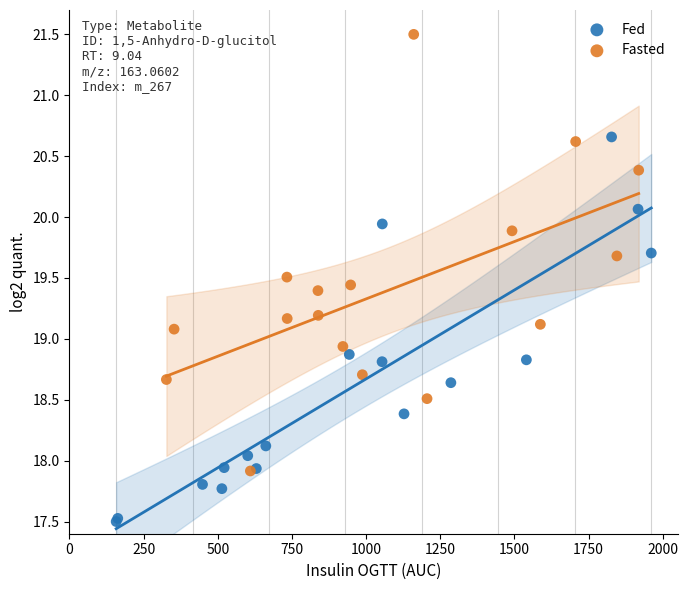

Which series has the largest Y range (max minus min)?

Fasted